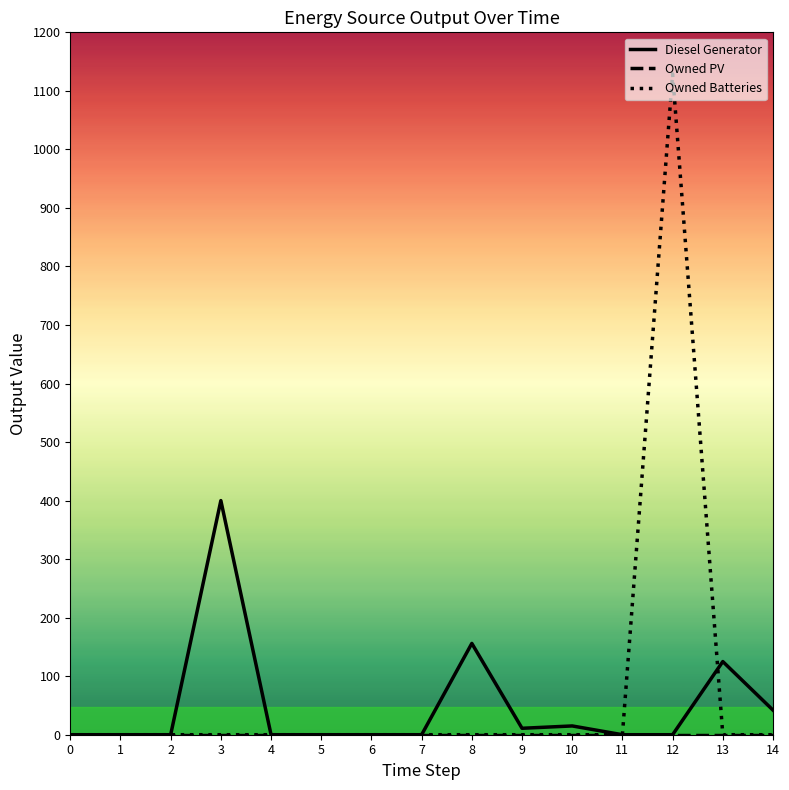

The Diesel Generator series shows -182.6 at 4. True or false?

False